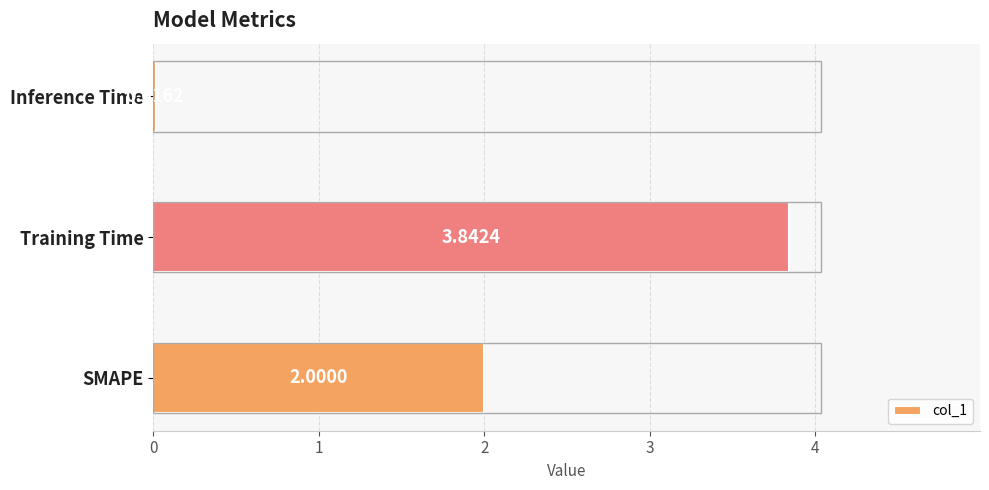

Rank the categories by value from lowest to highest.

Inference Time, SMAPE, Training Time